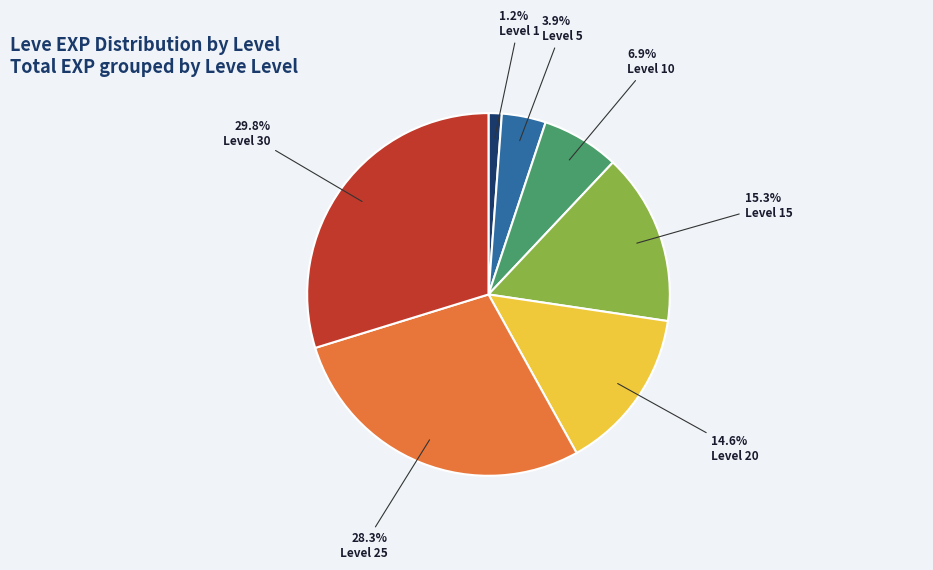

To the nearest percent, what percentage of the pie is Level 10?

7%